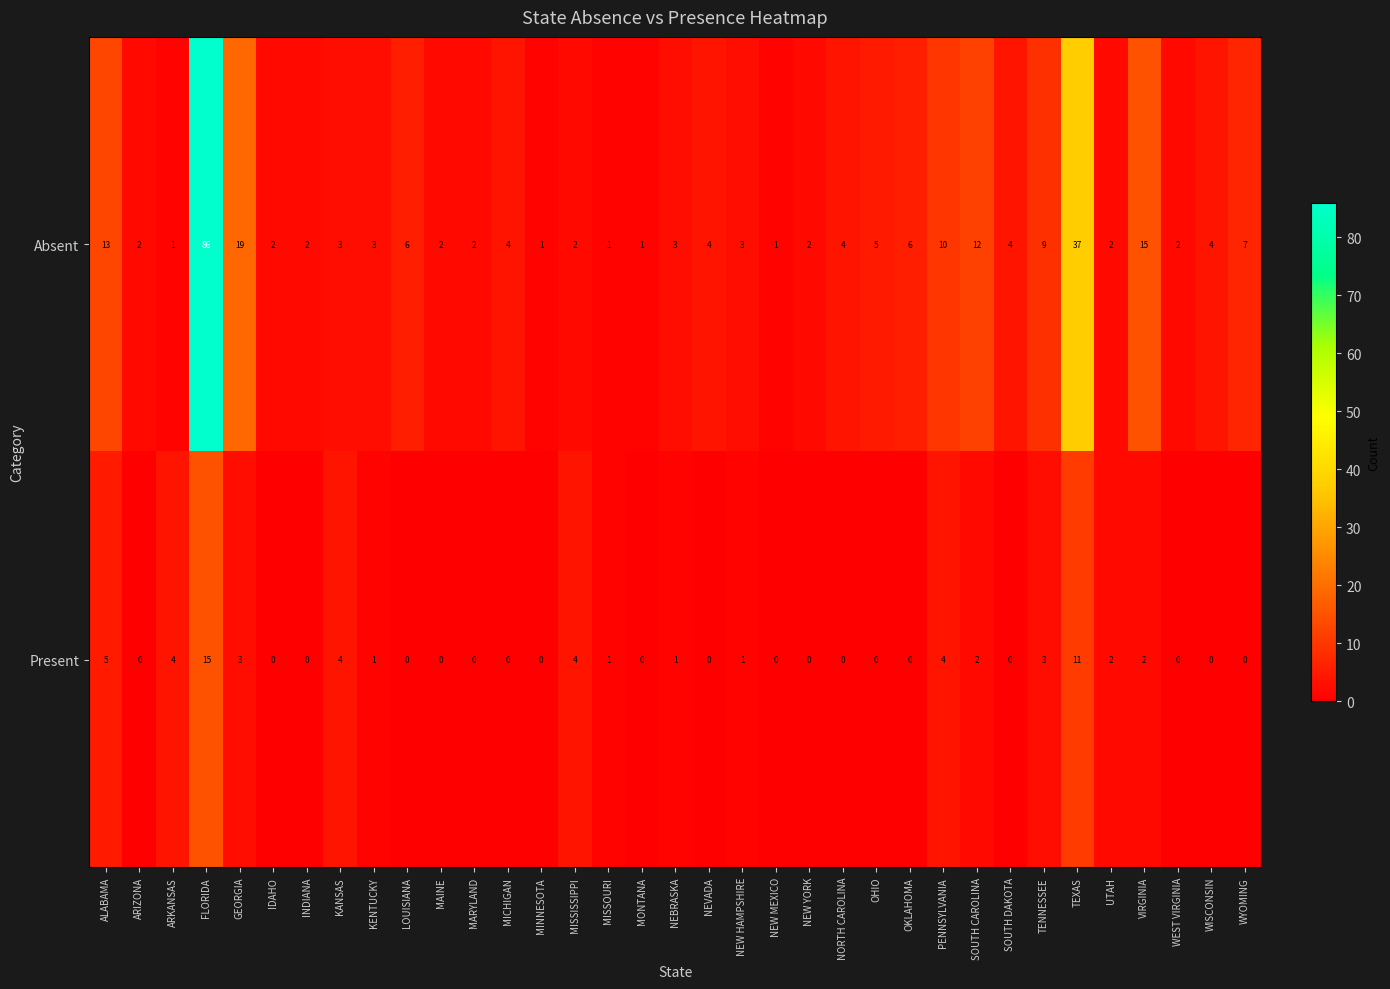

What is the sum of all Present values?

63